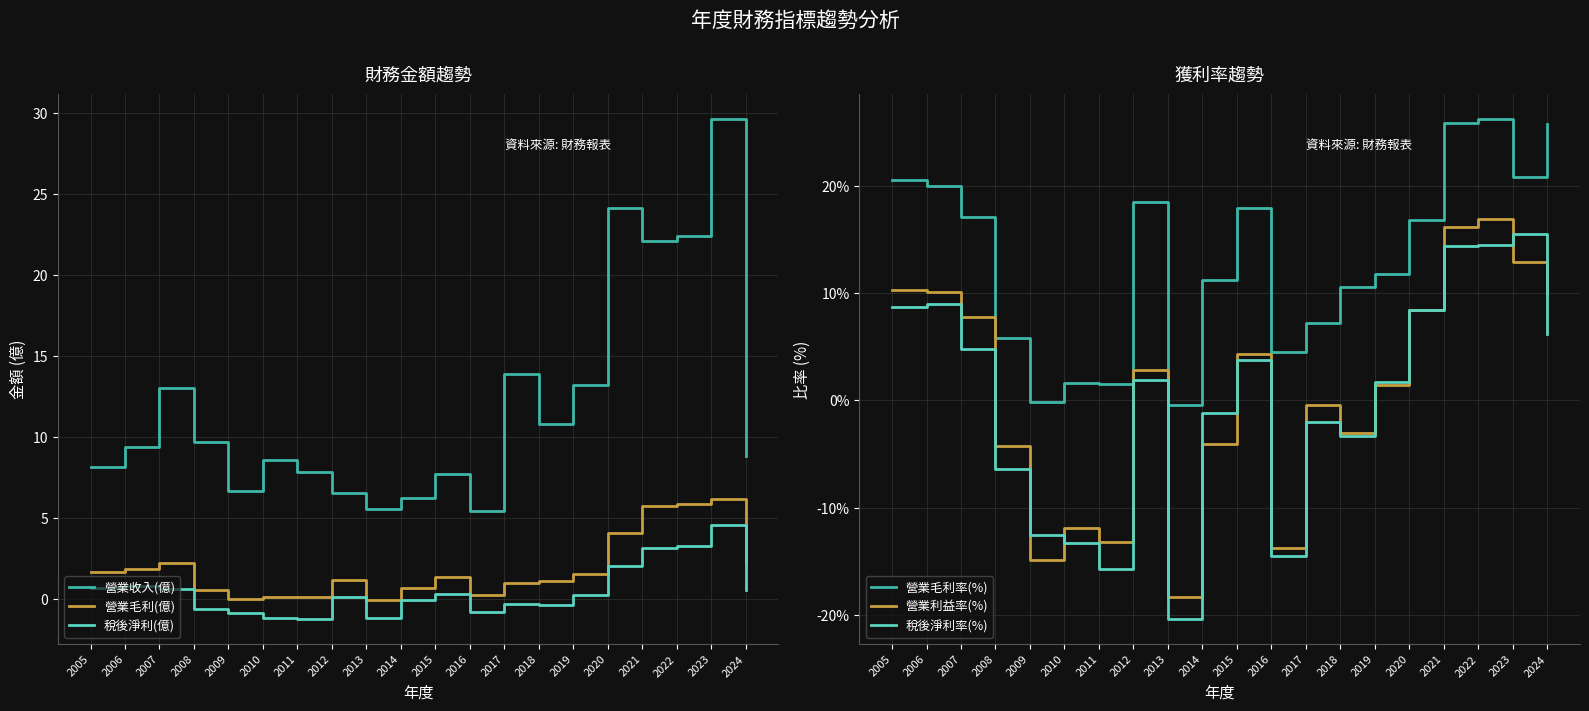

Reading left to right, extract all data points from this chart.

營業收入(億): 8.2	9.4	13.0	9.7	6.7	8.6	7.9	6.6	5.6	6.2	7.7	5.4	13.9	10.8	13.2	24.1	22.1	22.4	29.6	8.8
營業毛利(億): 1.7	1.9	2.2	0.6	-0.0	0.1	0.1	1.2	-0.0	0.7	1.4	0.2	1.0	1.1	1.6	4.1	5.7	5.9	6.2	2.3
稅後淨利(億): 0.7	0.8	0.6	-0.6	-0.8	-1.1	-1.2	0.1	-1.1	-0.1	0.3	-0.8	-0.3	-0.4	0.2	2.0	3.2	3.3	4.6	0.6
營業毛利率(%): 20.5	20.0	17.1	5.8	-0.2	1.6	1.5	18.5	-0.5	11.2	17.9	4.5	7.2	10.6	11.8	16.8	25.9	26.2	20.8	25.8
營業利益率(%): 10.3	10.1	7.8	-4.2	-14.9	-11.9	-13.2	2.9	-18.3	-4.1	4.3	-13.8	-0.4	-3.1	1.4	8.4	16.2	16.9	12.9	9.9
稅後淨利率(%): 8.7	9.0	4.8	-6.4	-12.6	-13.3	-15.7	1.9	-20.4	-1.2	3.7	-14.5	-2.0	-3.3	1.7	8.4	14.4	14.5	15.5	6.2